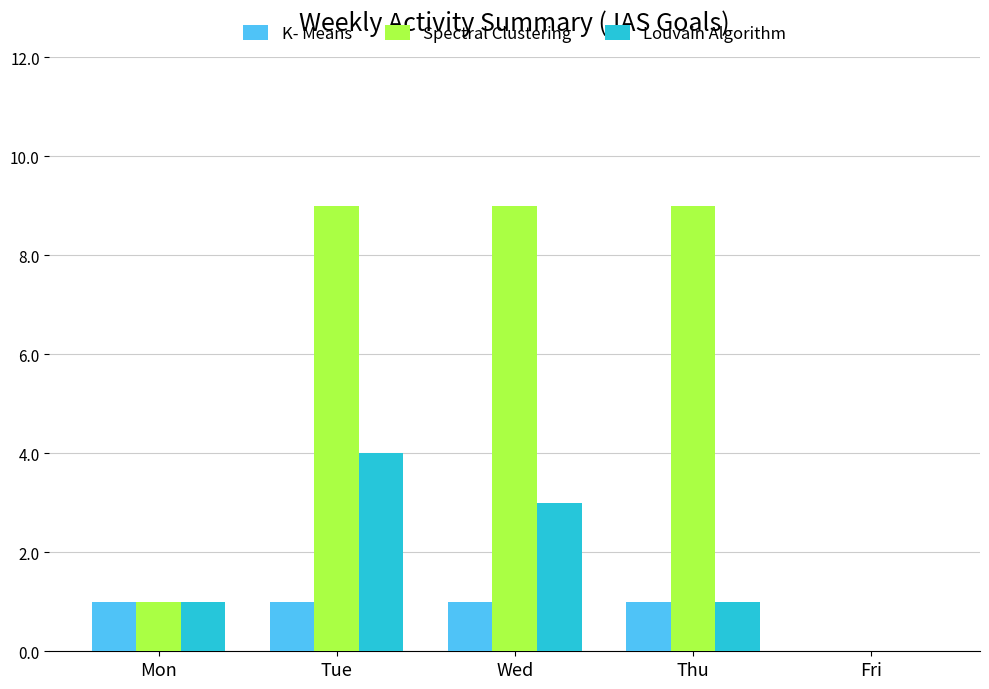

Is the value of Spectral Clustering at Fri greater than the value of K- Means at Mon?

No